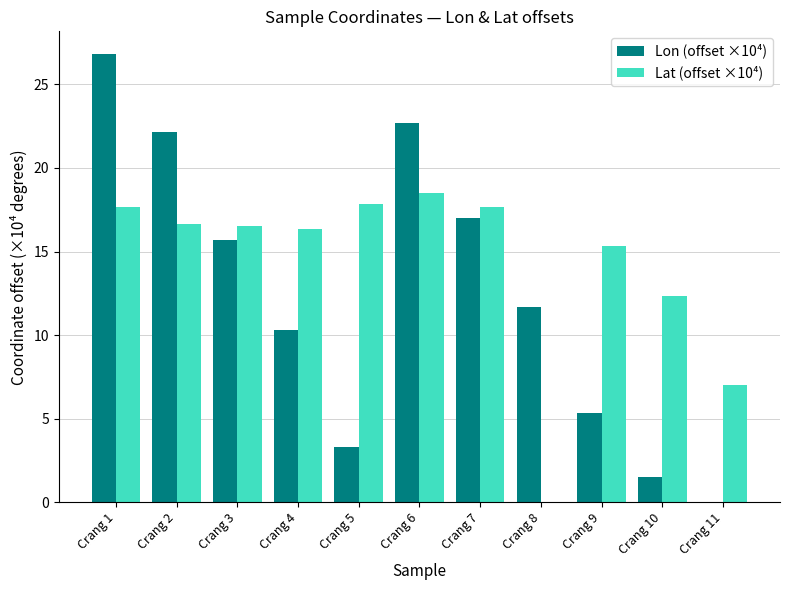

Is it true that Lat (offset ×10⁴) equals 11.3 at Crang 2?

False